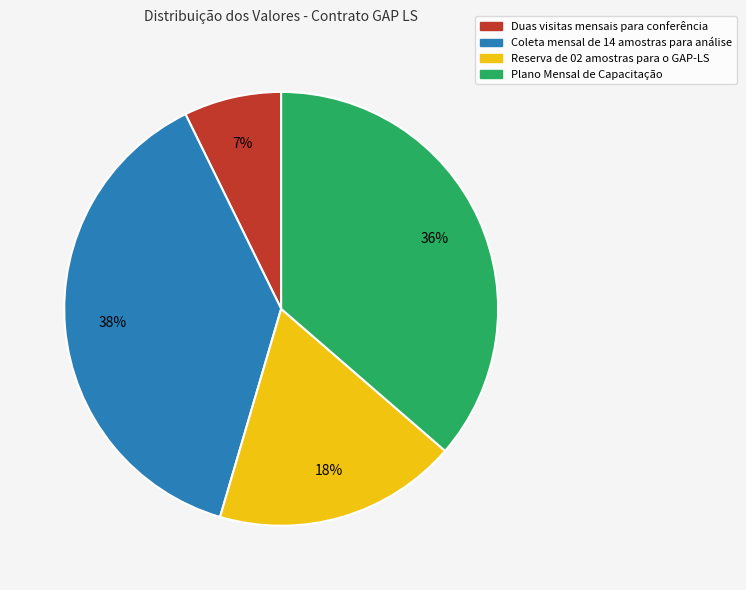

Does Coleta mensal de 14 amostras para análise account for over 50% of the chart?

No